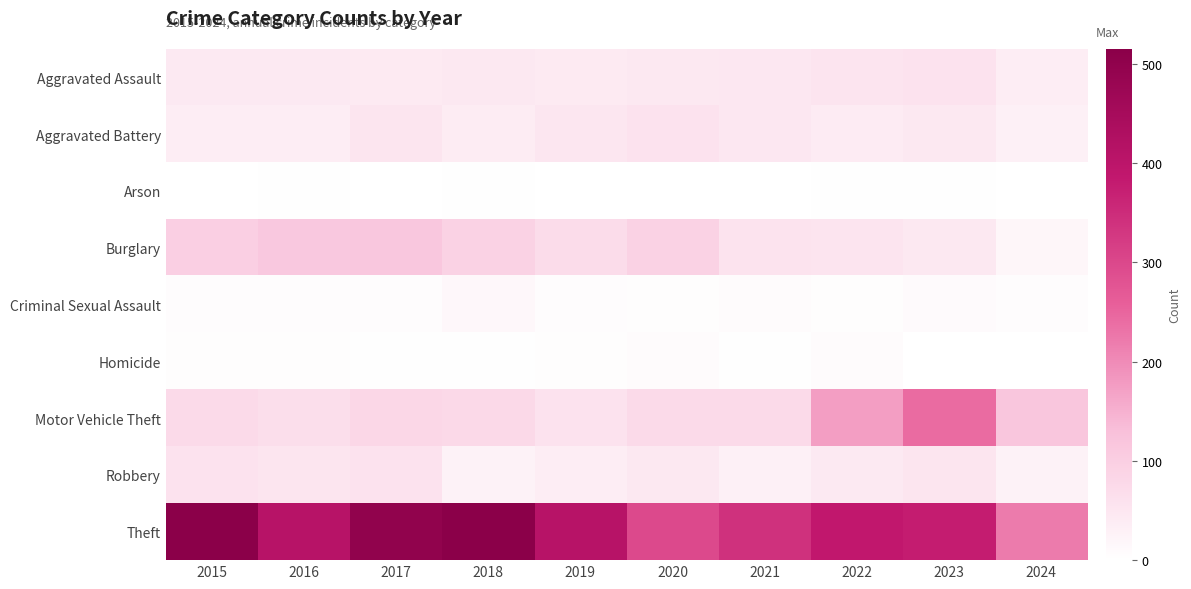

Rank the series at 2022 from highest to lowest value.

Theft, Motor Vehicle Theft, Burglary, Aggravated Assault, Robbery, Aggravated Battery, Homicide, Criminal Sexual Assault, Arson